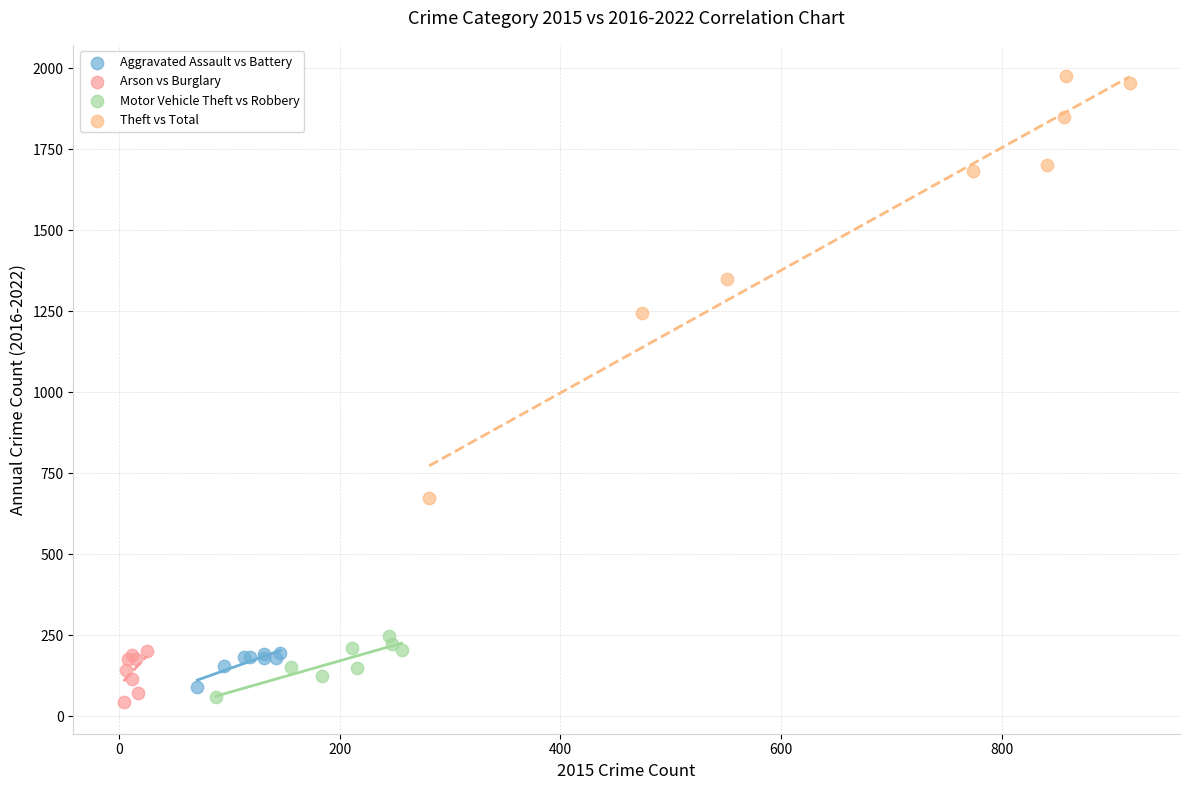

Which series has the widest spread of Y values?

Theft vs Total